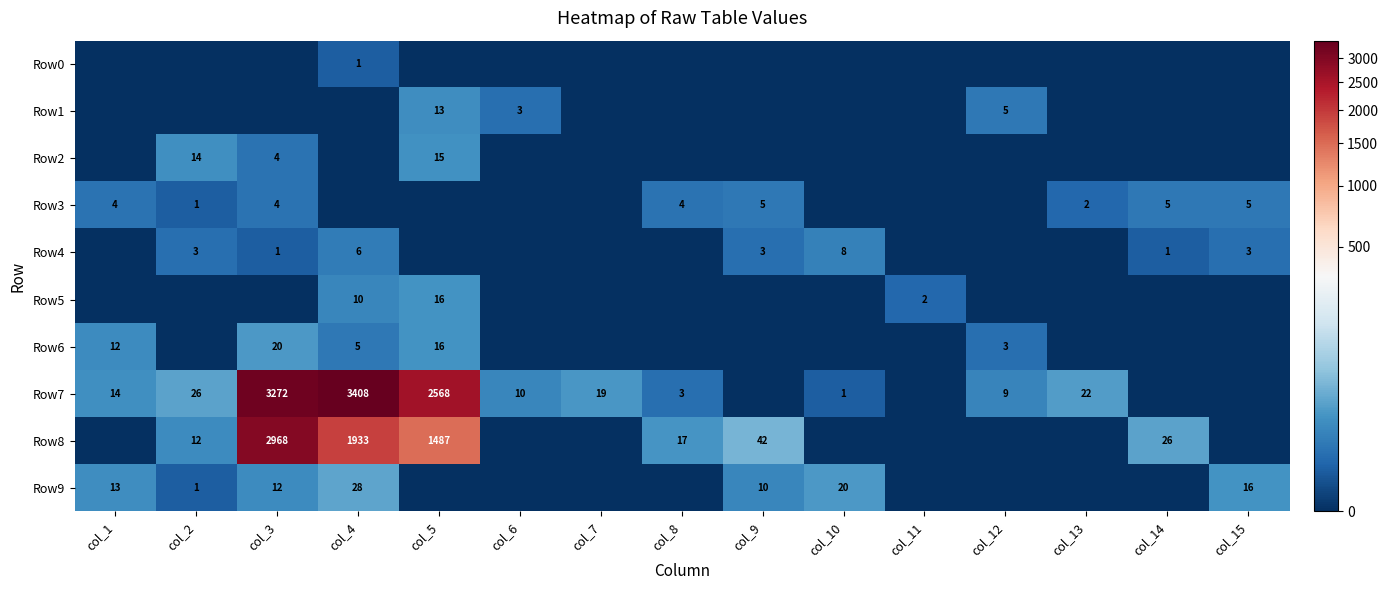

Is the value of Row3 at col_15 greater than the value of Row5 at col_4?

No